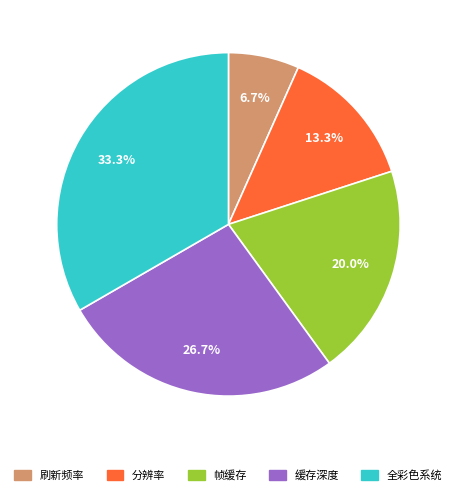

What percentage is the 缓存深度 slice, to the nearest percent?

27%